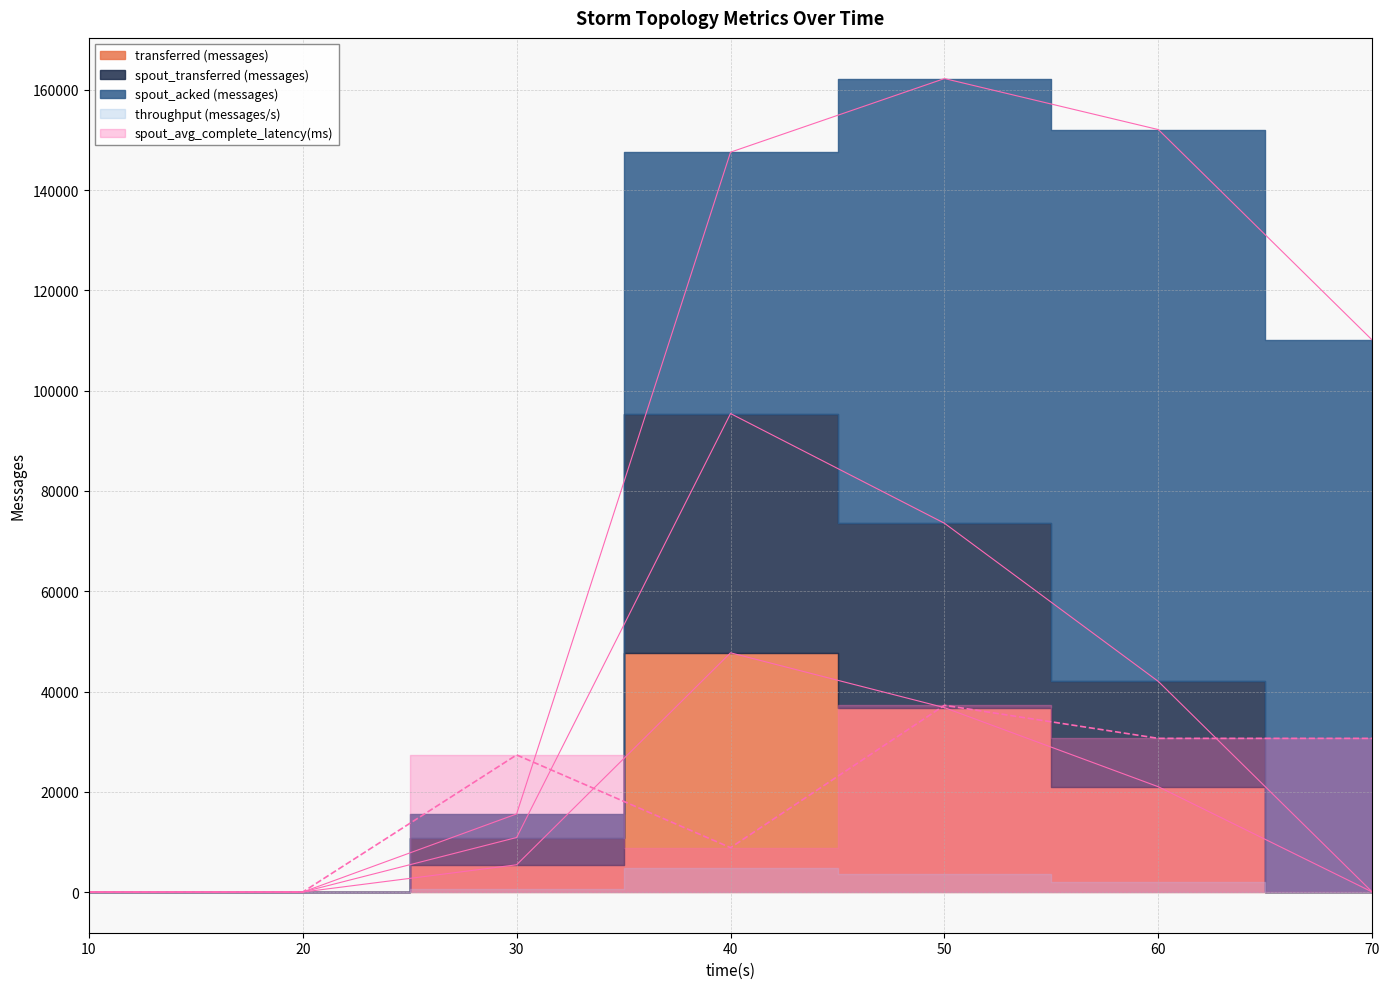

At which category does the chart reach its minimum across all series?

10